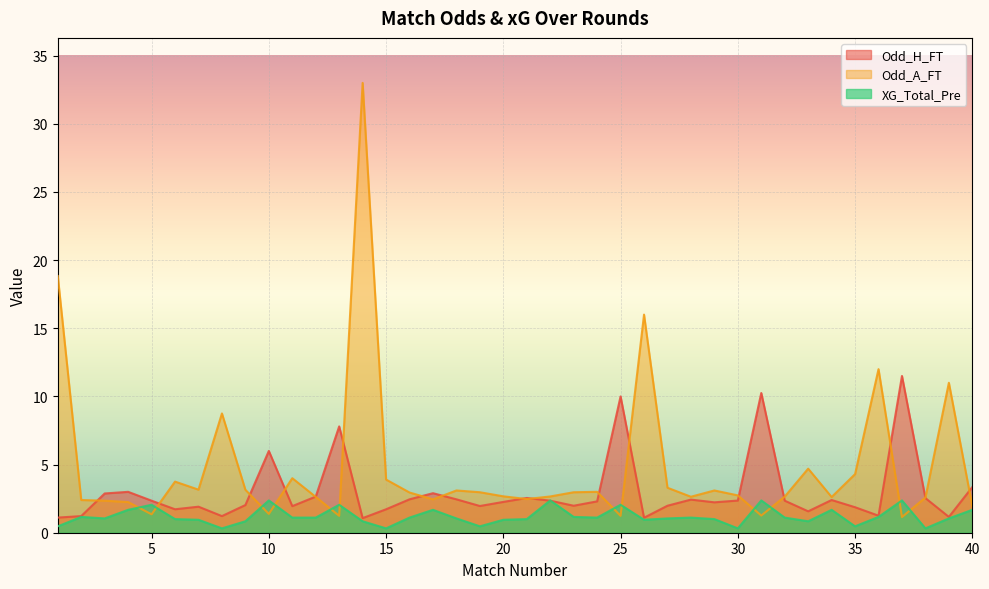

Where does the XG_Total_Pre series first go above 1?

2